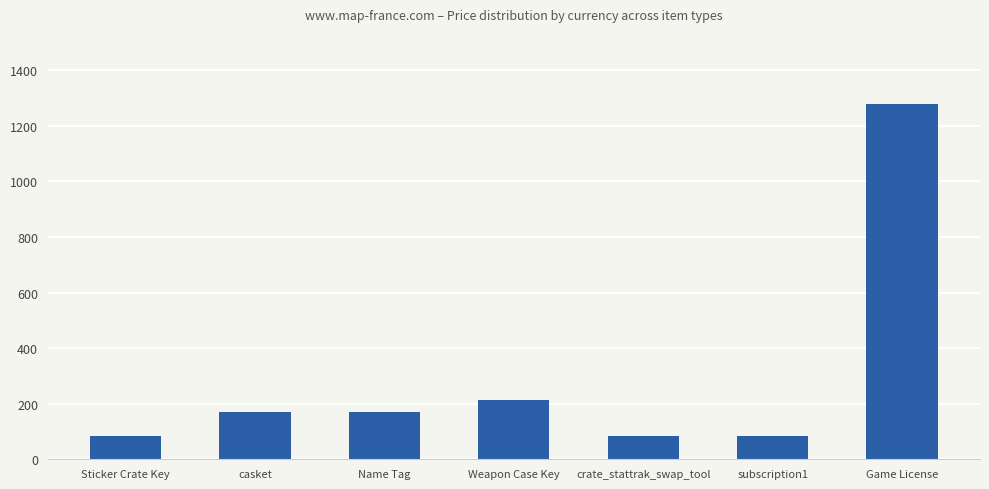

What is the label of the 6th bar from the left?

subscription1